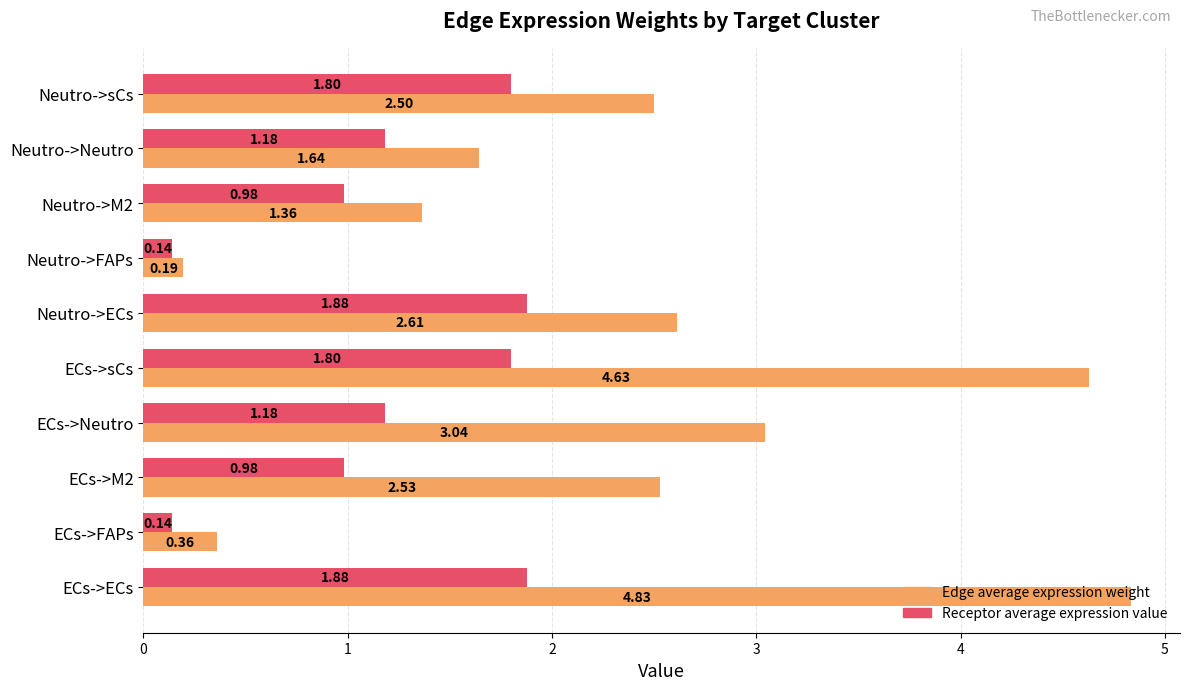

What is the sum of the Edge average expression weight values at ECs->M2 and Neutro->FAPs?

2.7